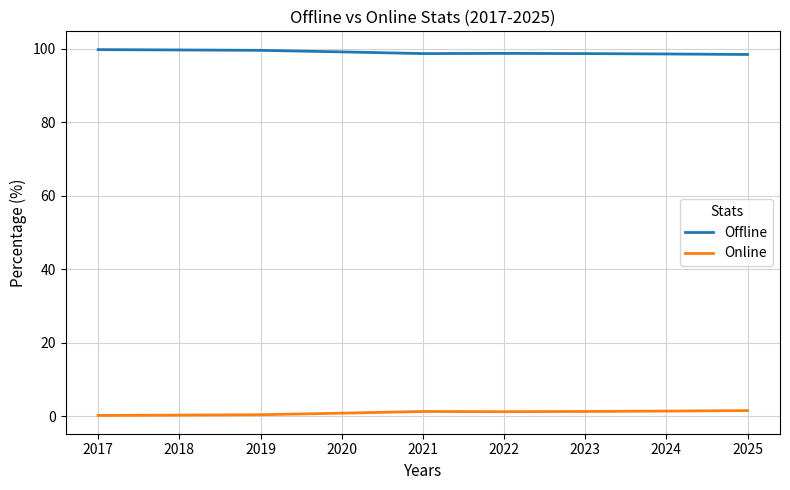

List the series in order of their overall mean, lowest first.

Online, Offline